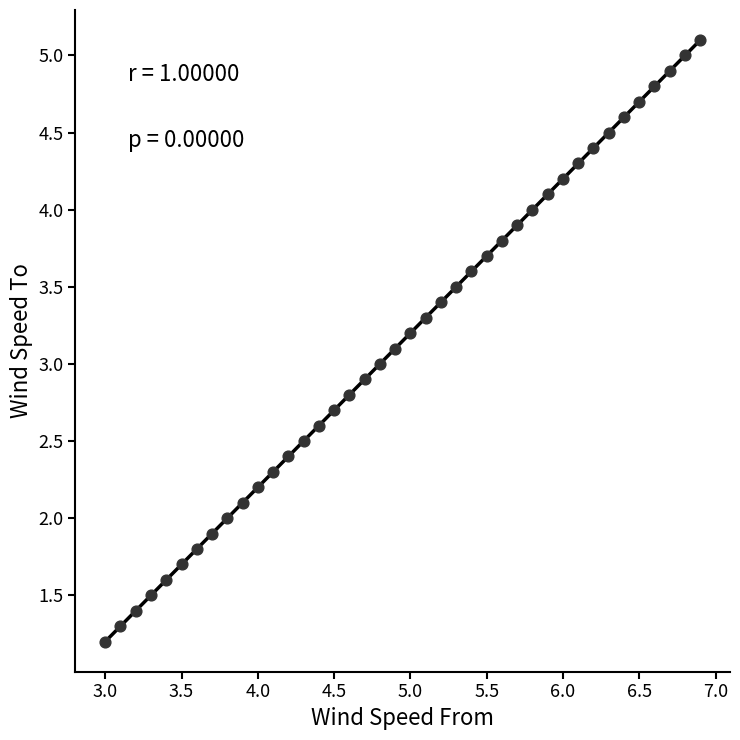

What is the range of Y values (max minus min)?

3.9